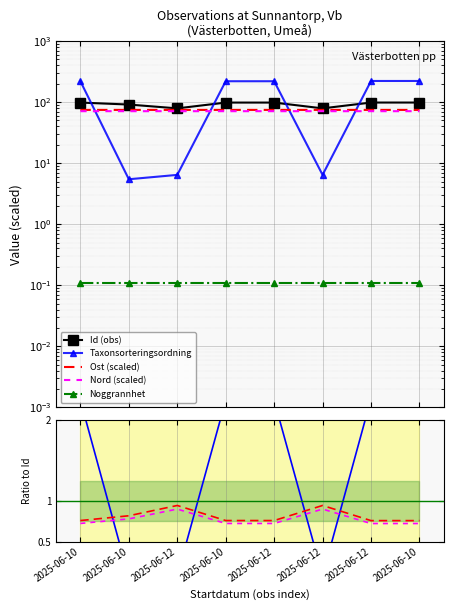

Is this an area chart (filled region under the line)?

No